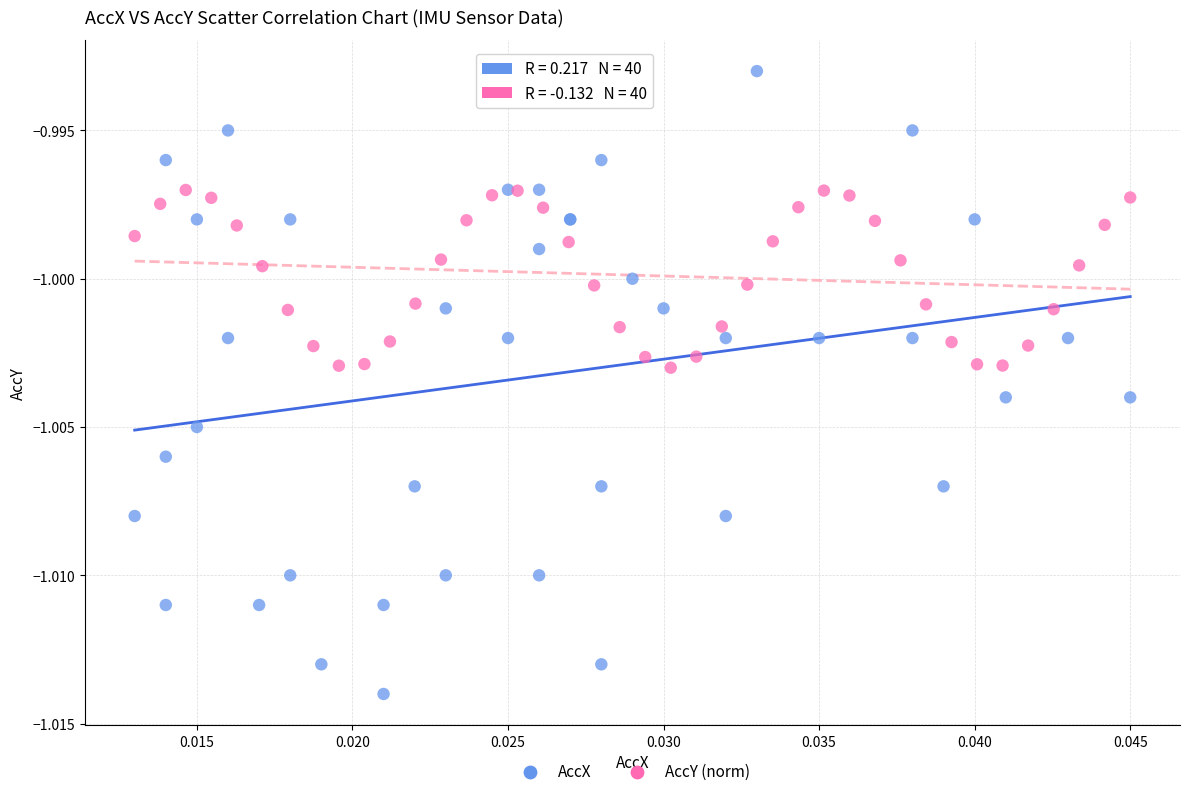

What are all the series names shown in the legend?

AccX, AccY (norm)